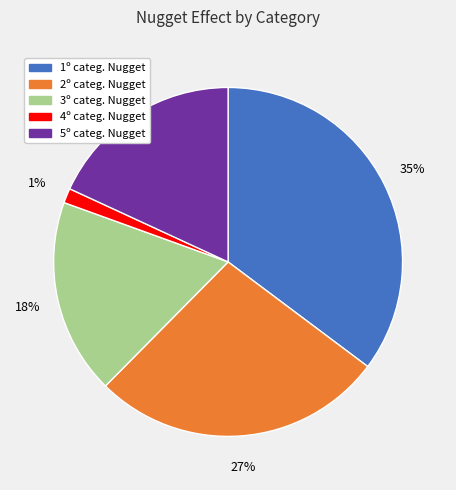

What is the largest slice in the pie chart?

1º categ. Nugget